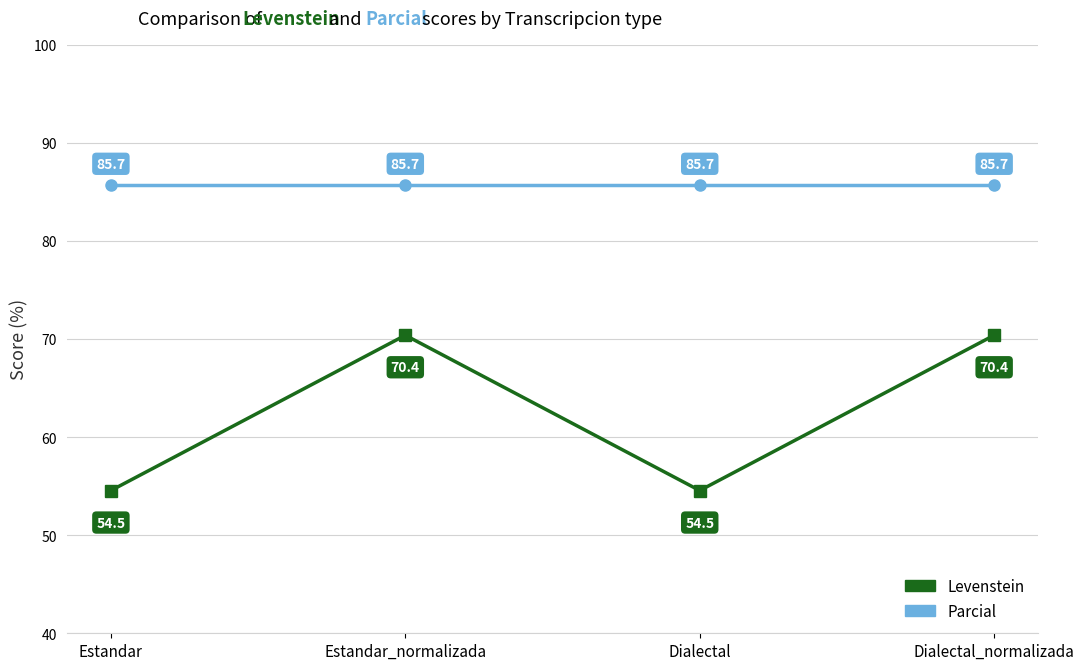

True or false: Levenstein has a value of 54.5 at Estandar.

True